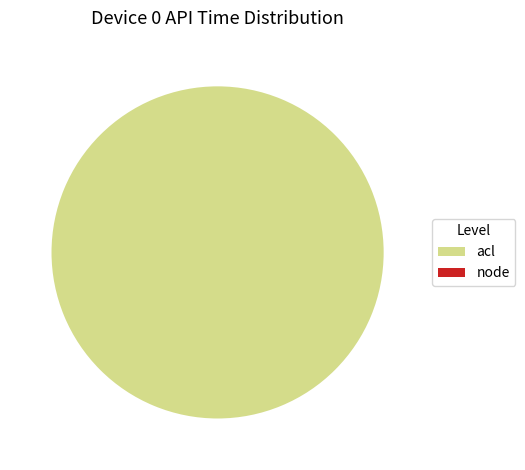

What is the total percentage of acl and node?

100.0%